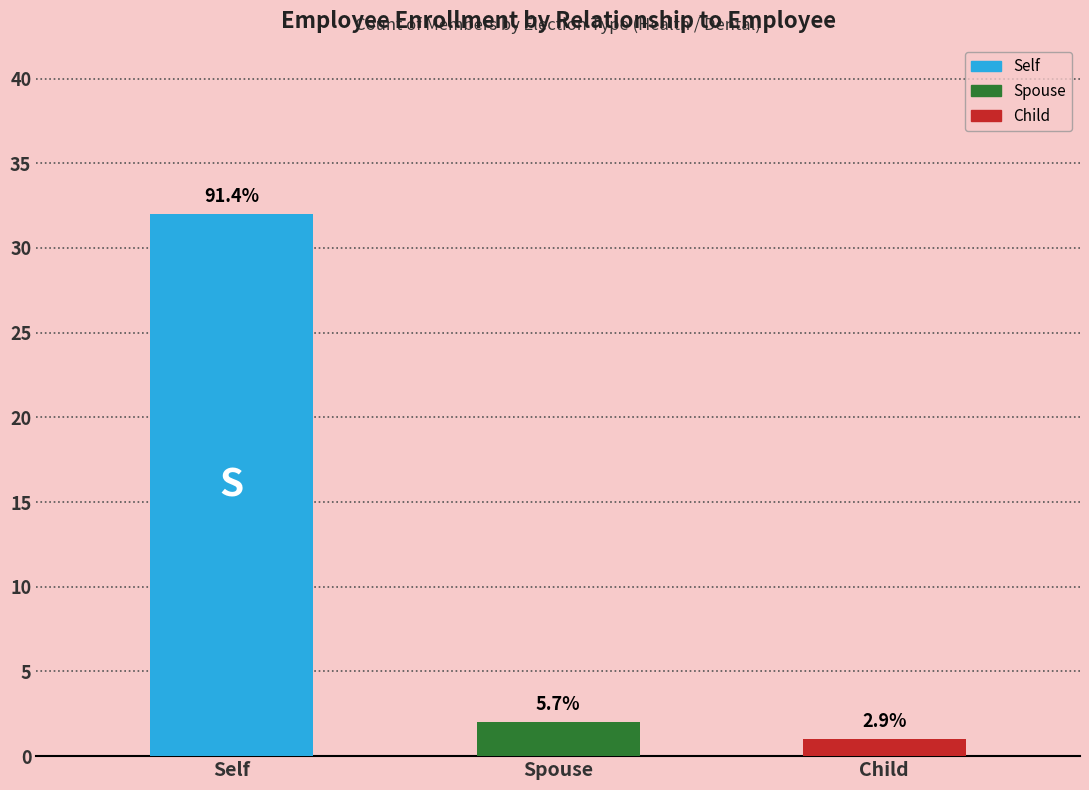

What is the maximum value for Self?

32